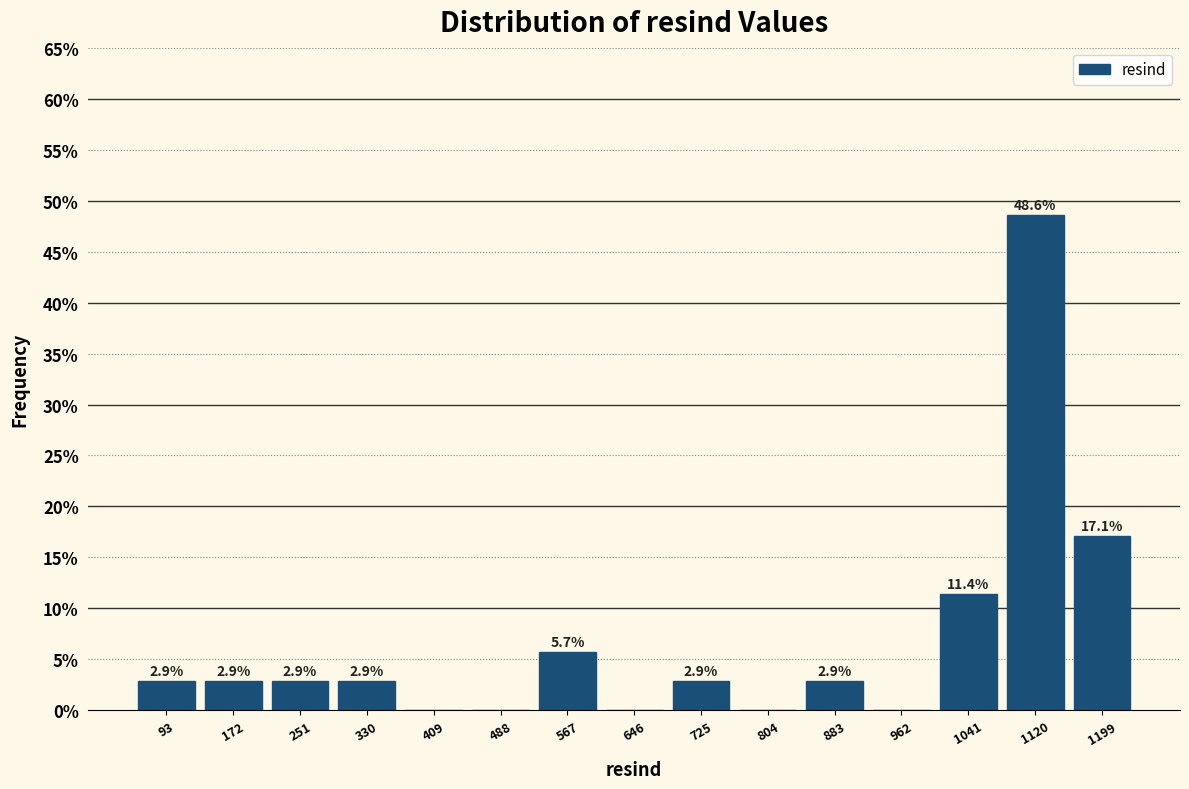

Which range on the x-axis has the tallest bar?

1081 to 1160